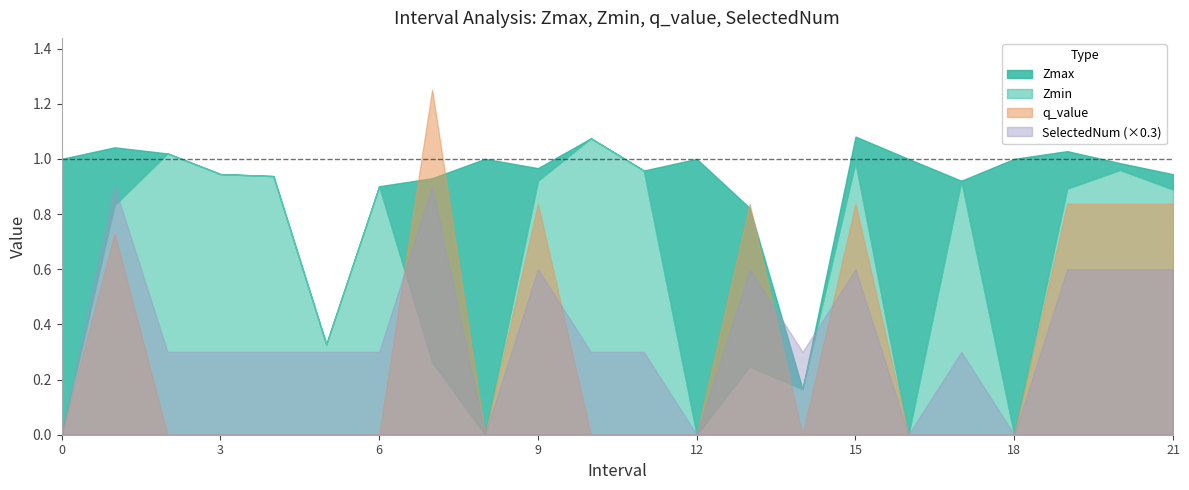

What is the value of the SelectedNum point at the 12th from the left?

1.0